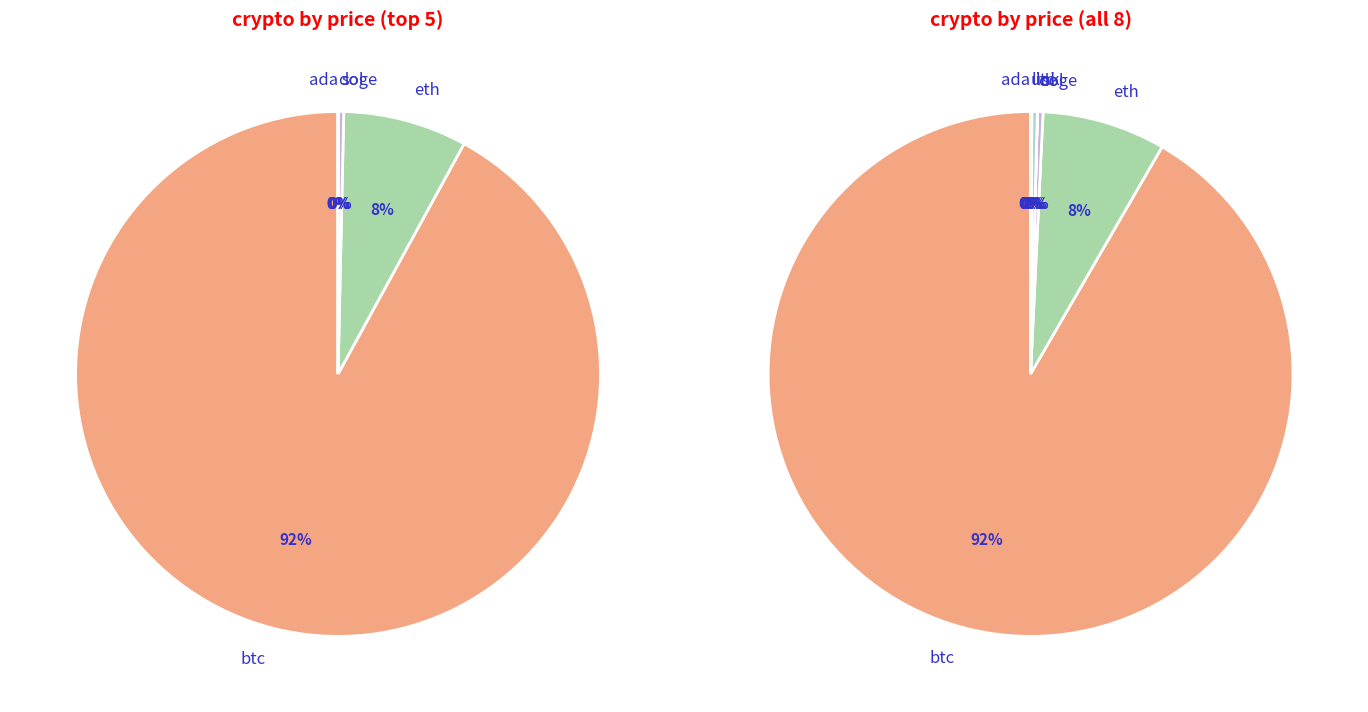

Does btc represent more than half of the total?

Yes